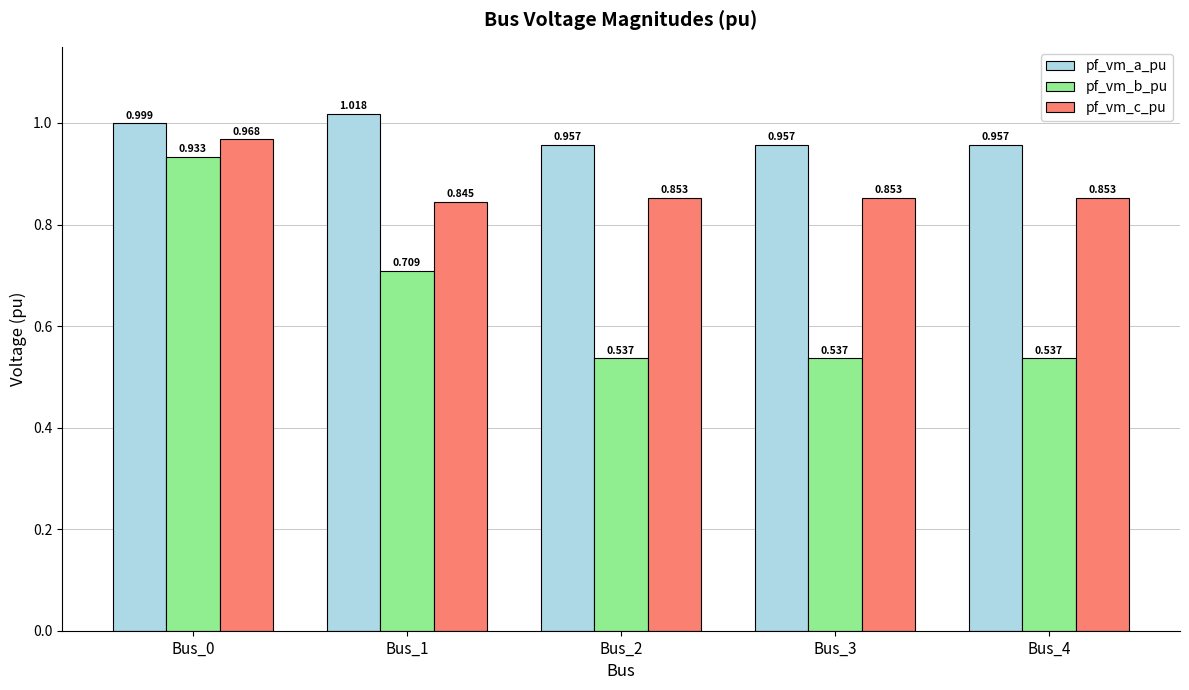

Which series has the largest total across all categories?

pf_vm_a_pu